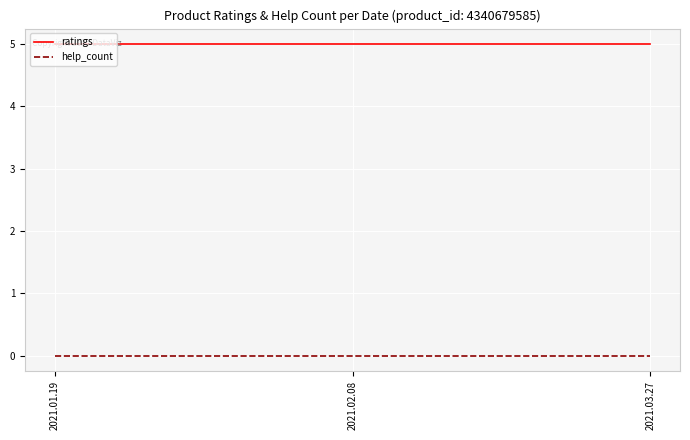

What position from the right is 2021.03.27?

1